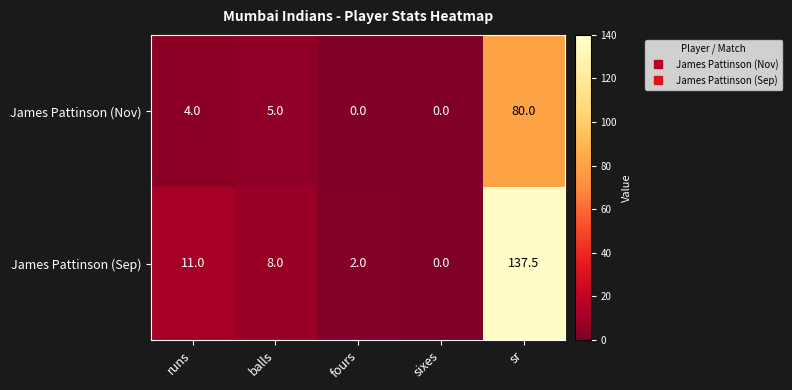

Which series has the widest spread of values?

James Pattinson (Sep)